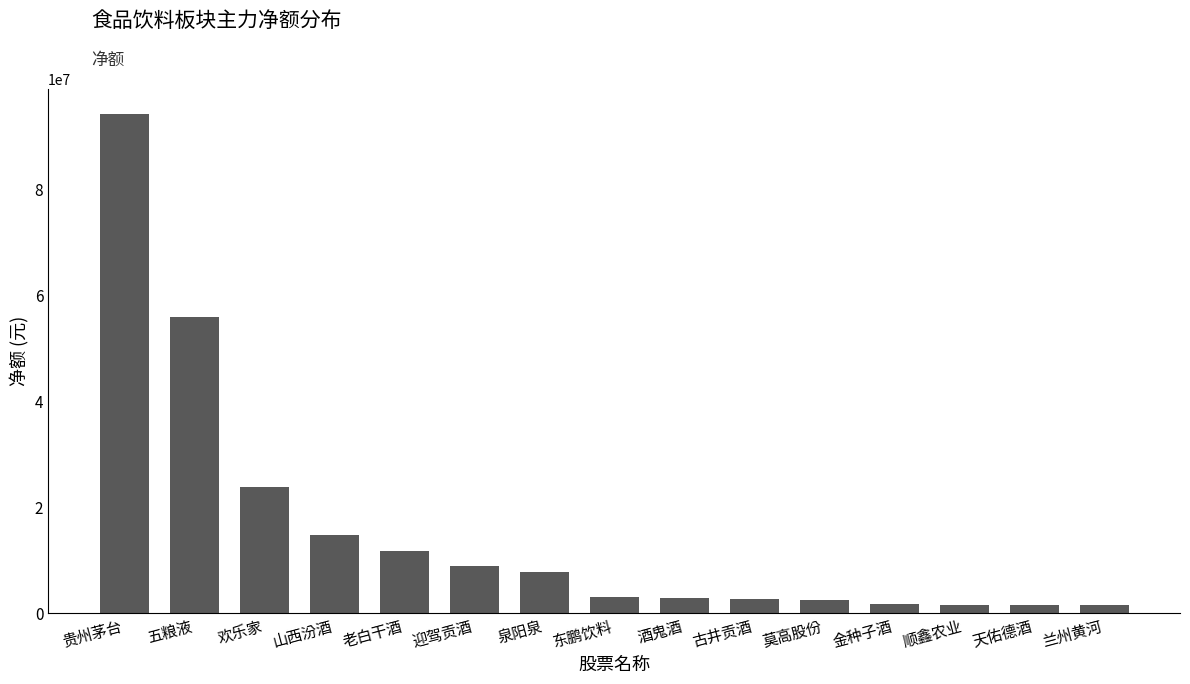

Count the number of categories in the chart.

15